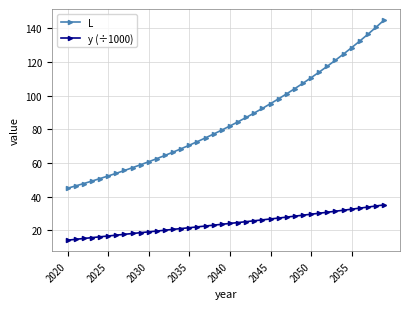

What is the minimum value shown in the chart?

14.1